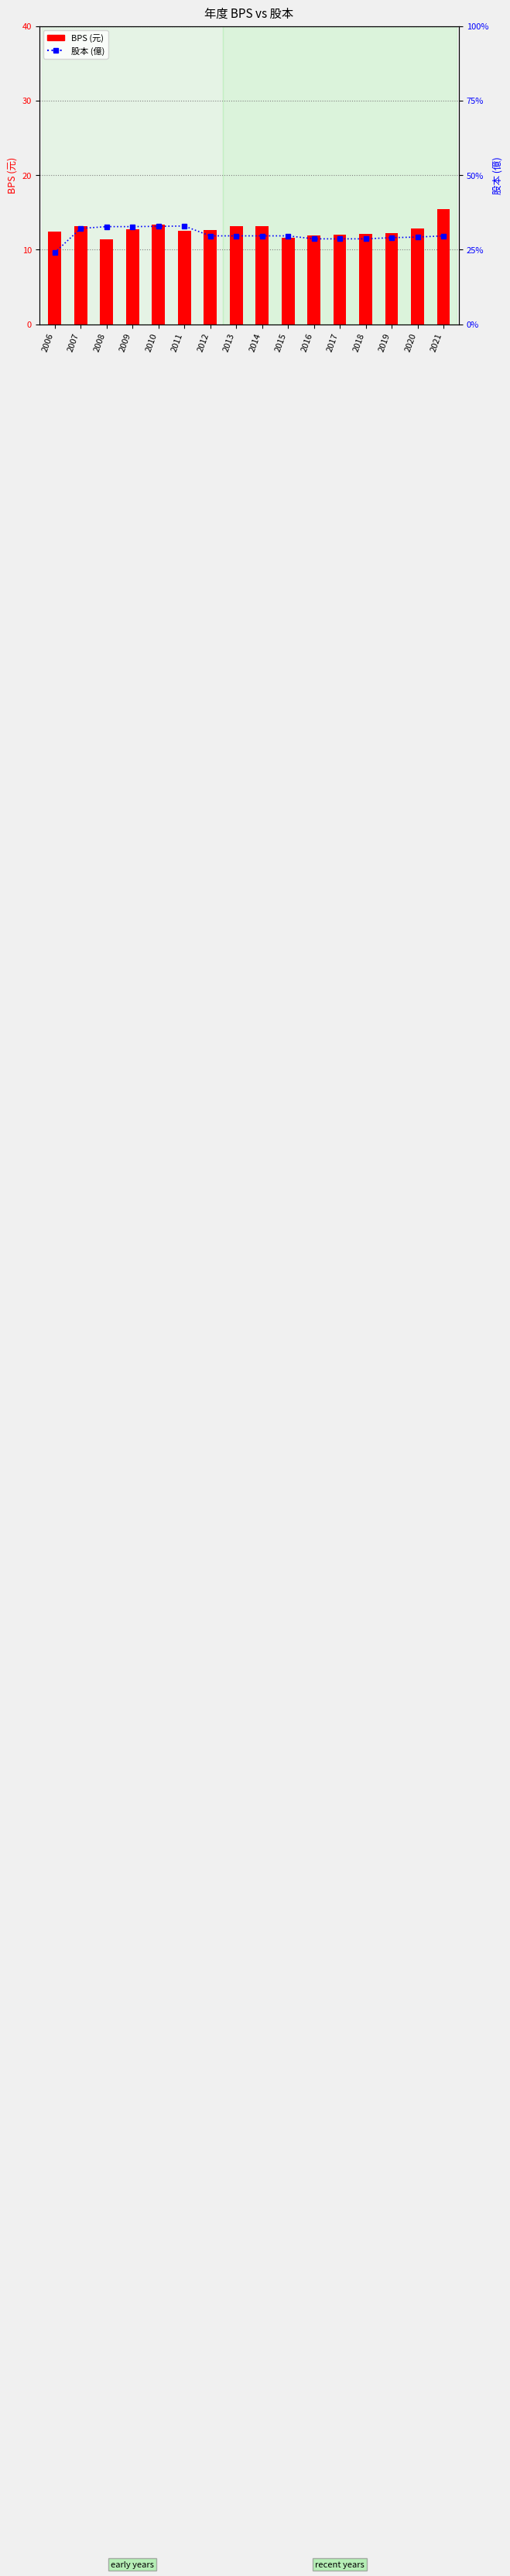

List the series in order of their peak value, highest first.

股本, BPS